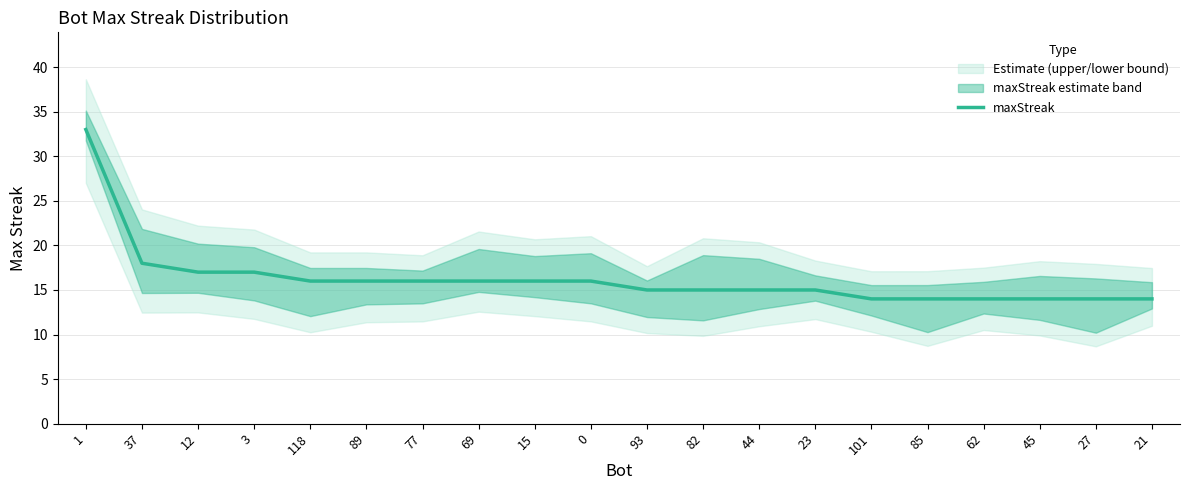

The value at 45 is 19. True or false?

False